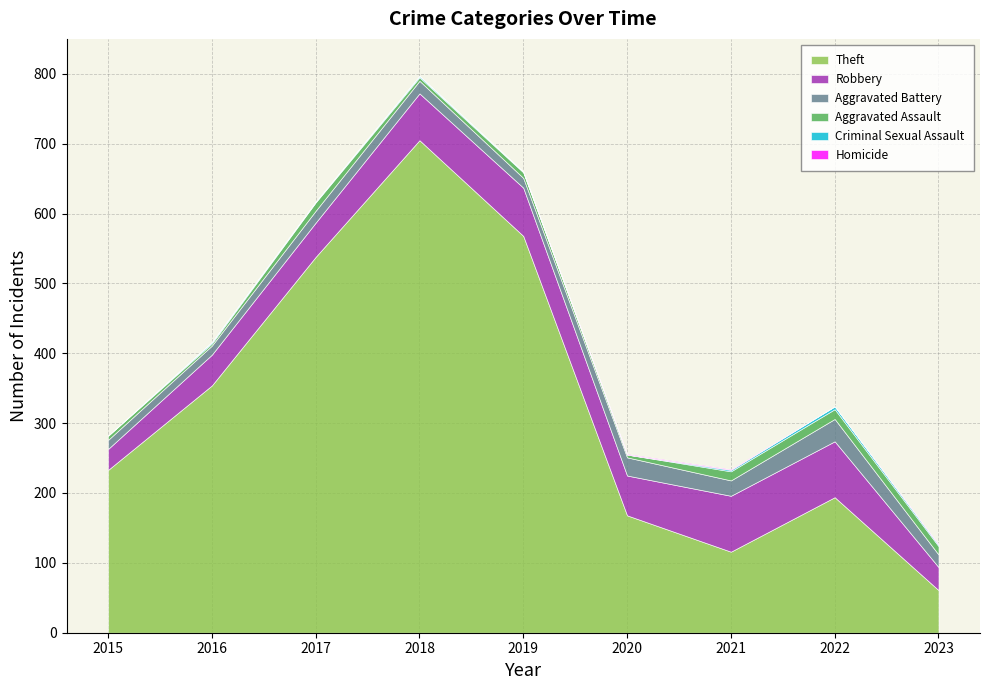

The value of Criminal Sexual Assault at 2019 is 1. True or false?

False